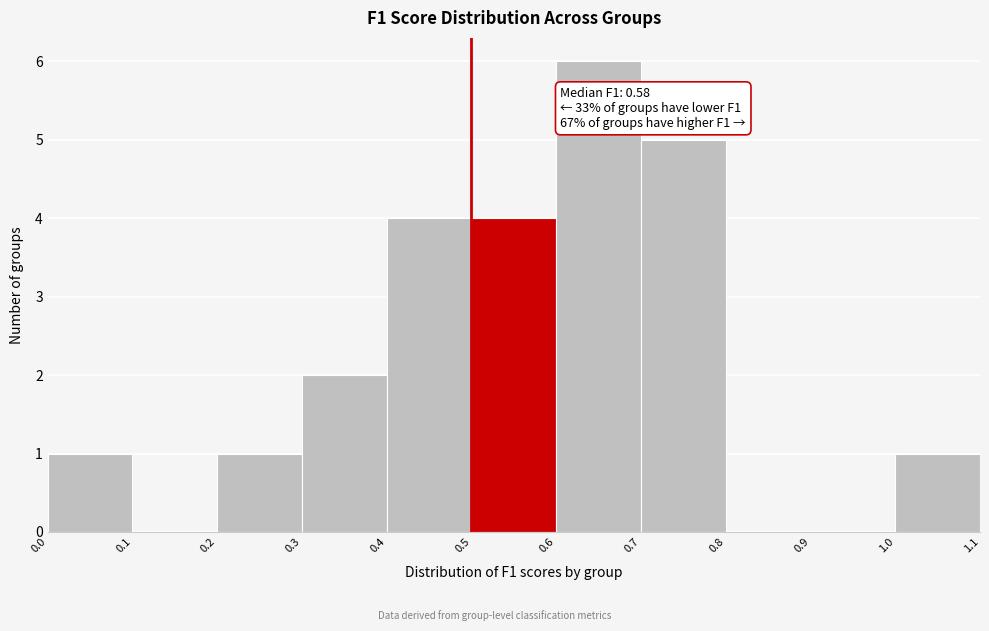

Which range on the x-axis has the tallest bar?

0.6 to 0.7